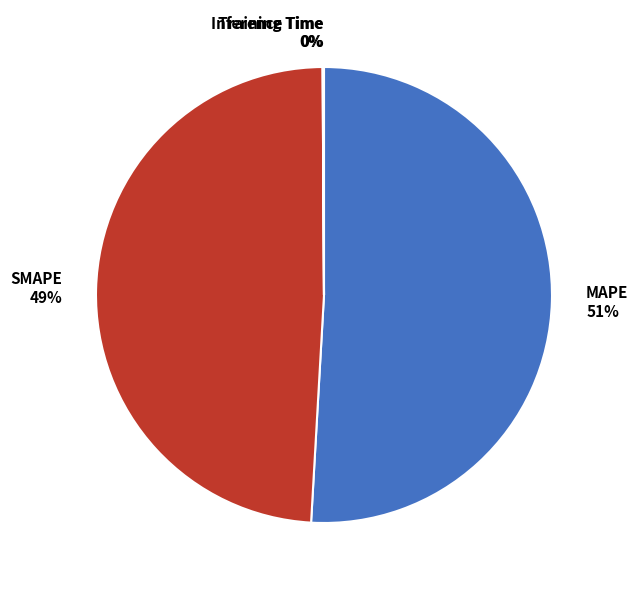

Do SMAPE and MAPE together represent more than half of the pie?

Yes